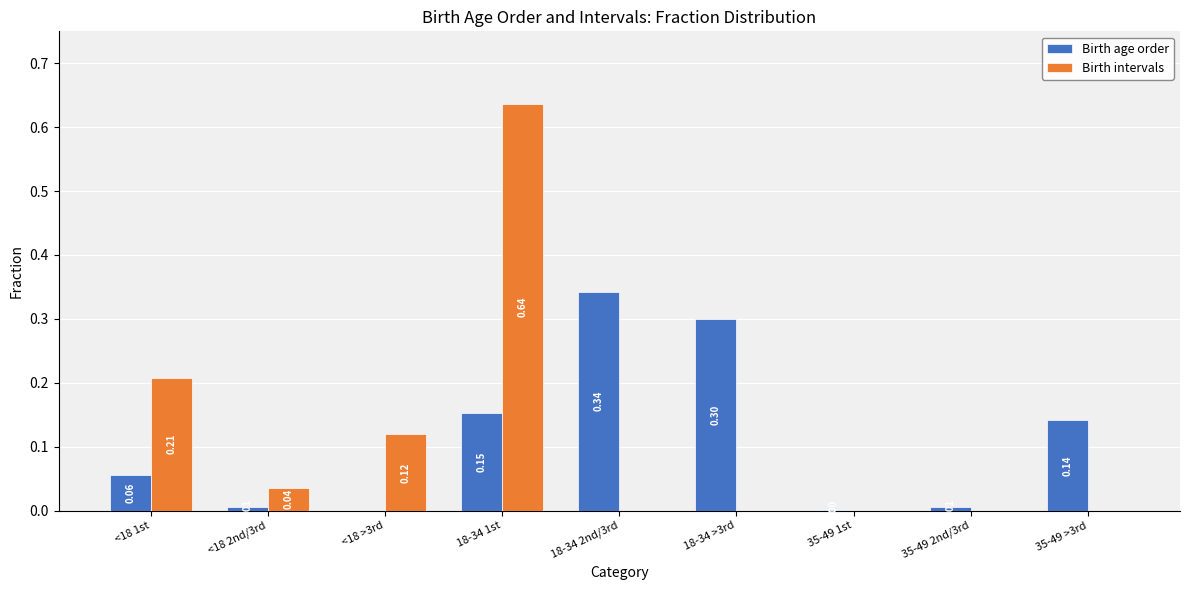

Between 18-34 2nd/3rd and 35-49 1st, which series saw the biggest shift?

Birth age order